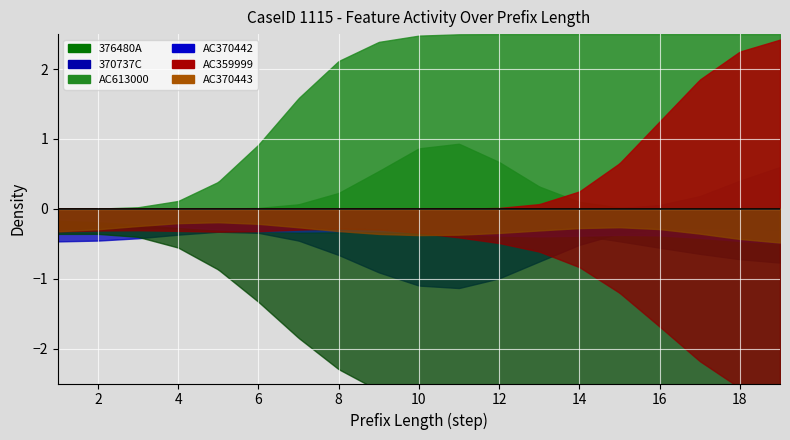

True or false: 370737C and AC370442 intersect in this chart.

False